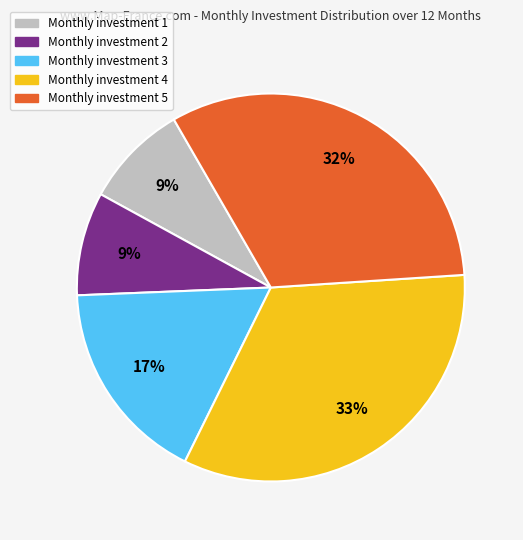

Which slice is the largest?

Monthly investment 4